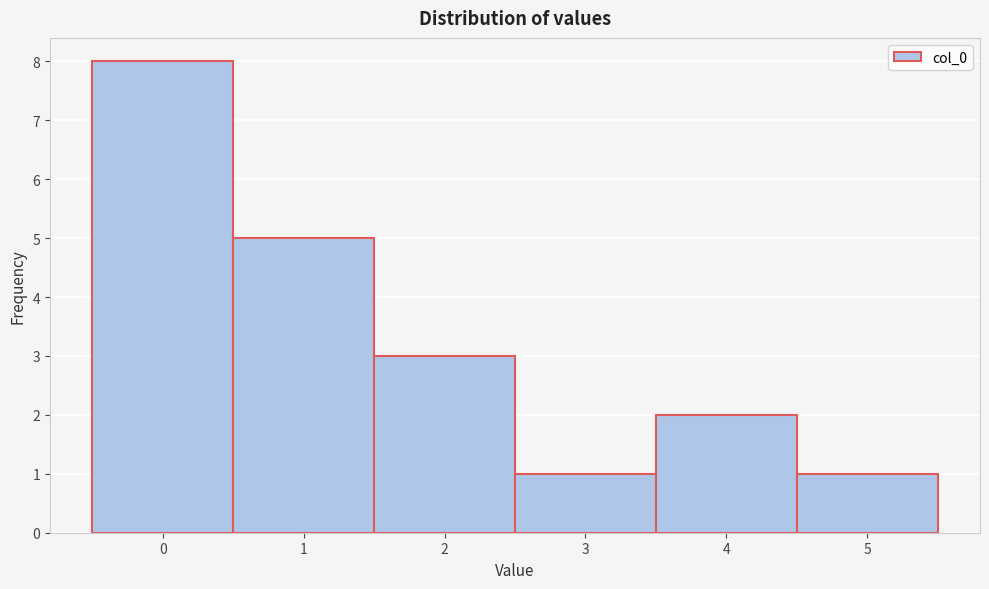

What is the height of the bar covering 4.5 to 5.5 on the x-axis? The values are not printed on the chart, so give them approximately, as read against the axis.

1